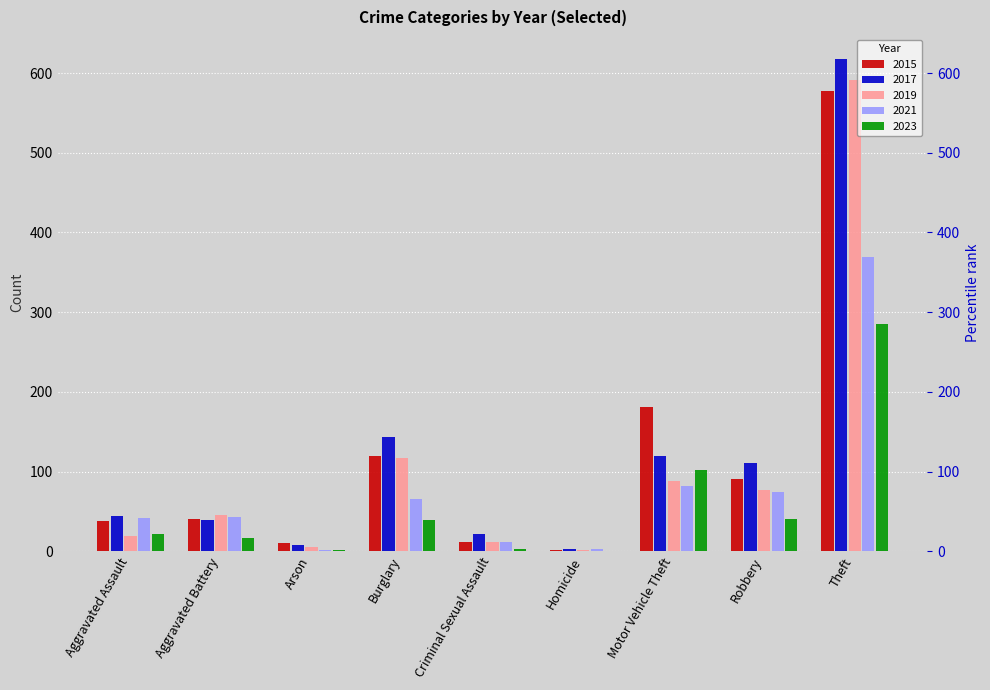

How many series are shown in this chart?

5